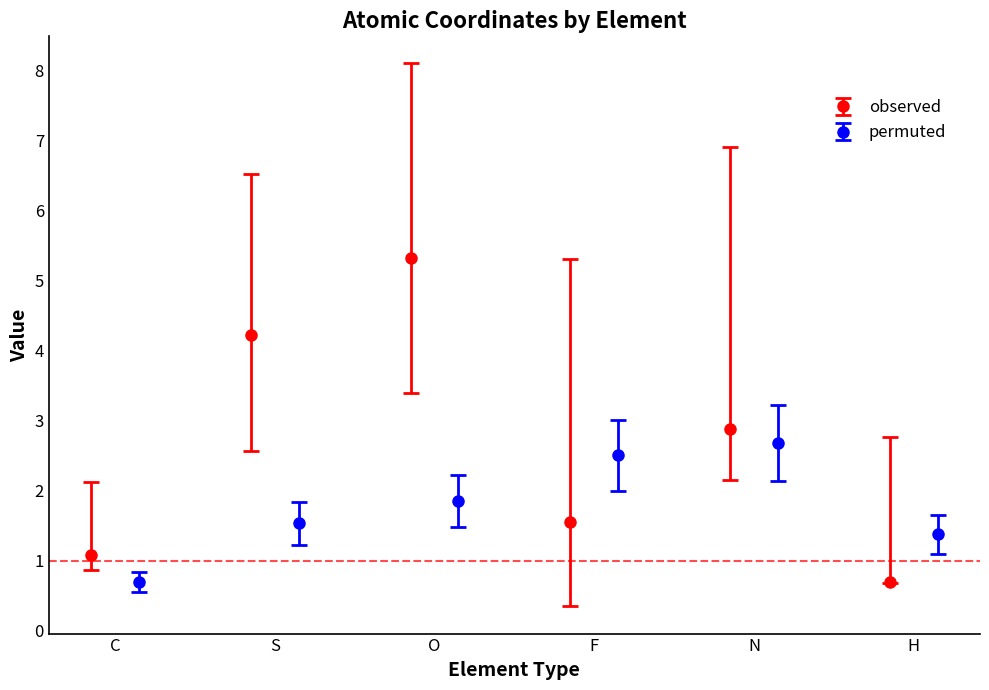

True or false: observed has more than 0 points higher than both neighbors.

True